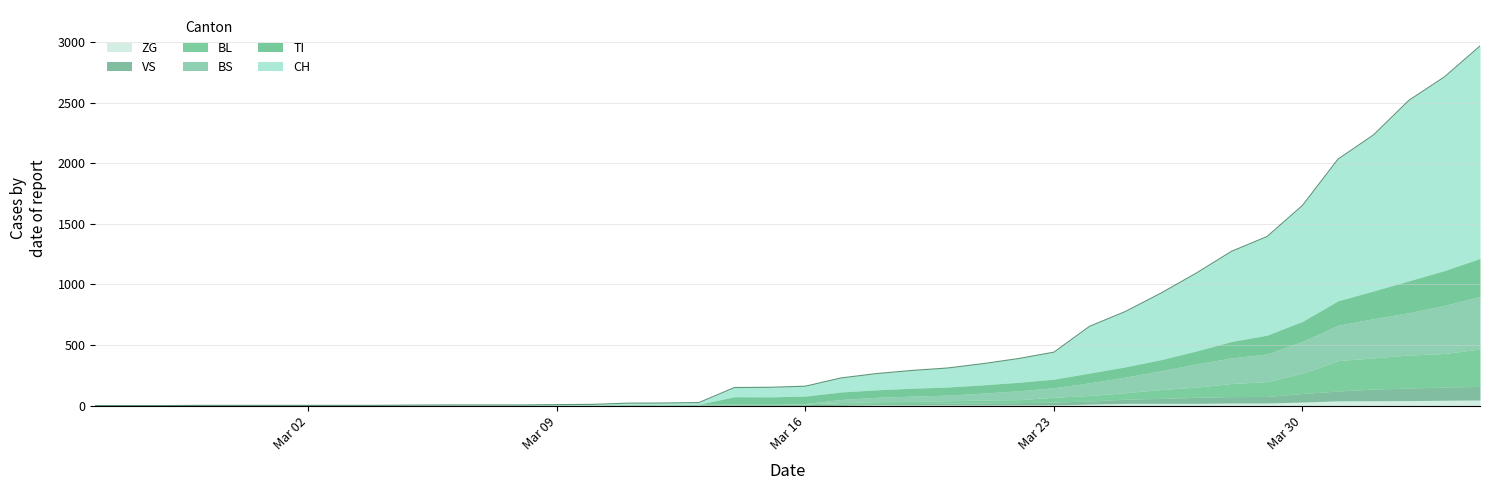

At which category does BS reach its first local valley?

19